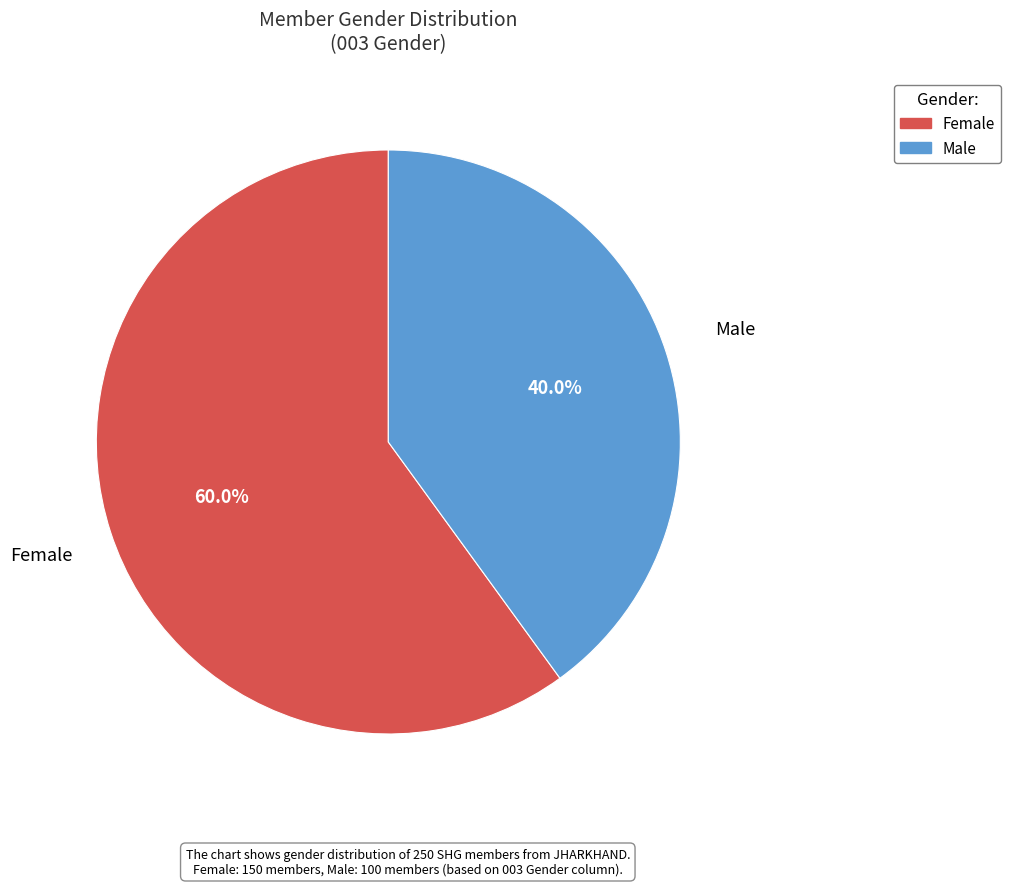

What percentage is the Female slice, to the nearest percent?

60%